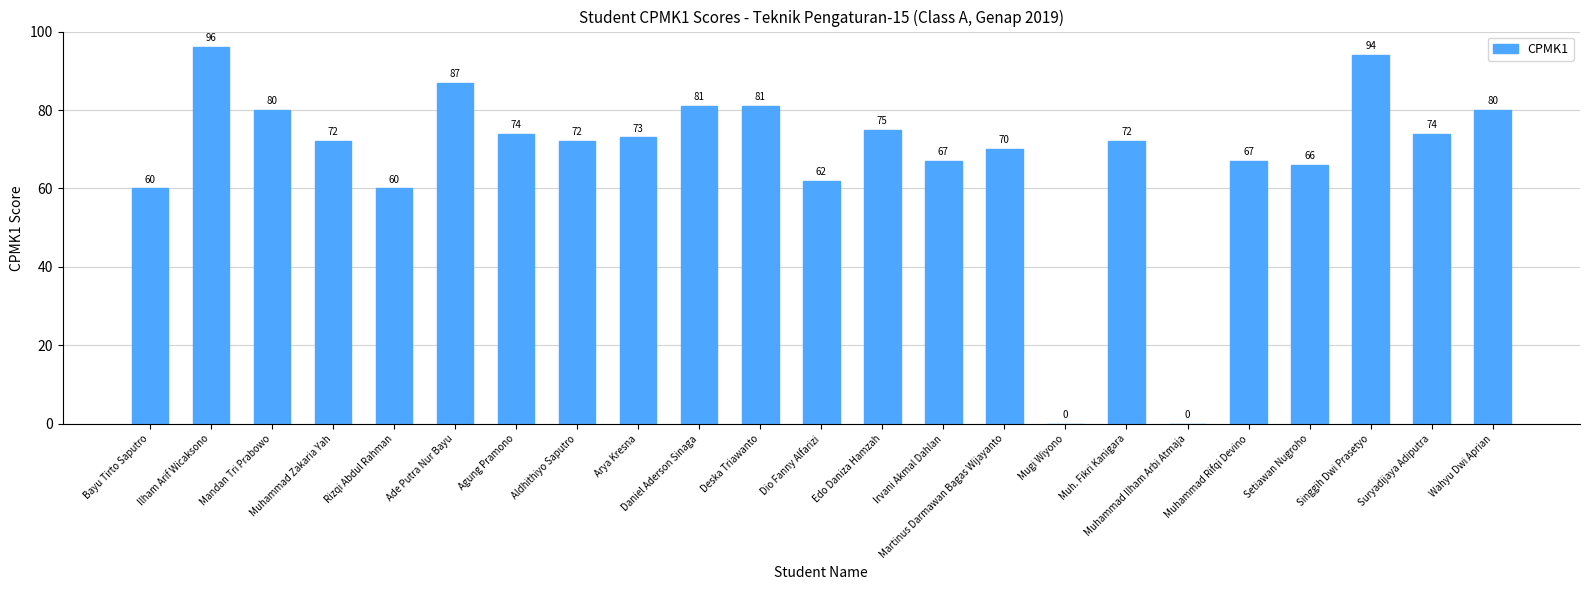

Is it true that the value at Setiawan Nugroho is 66?

True